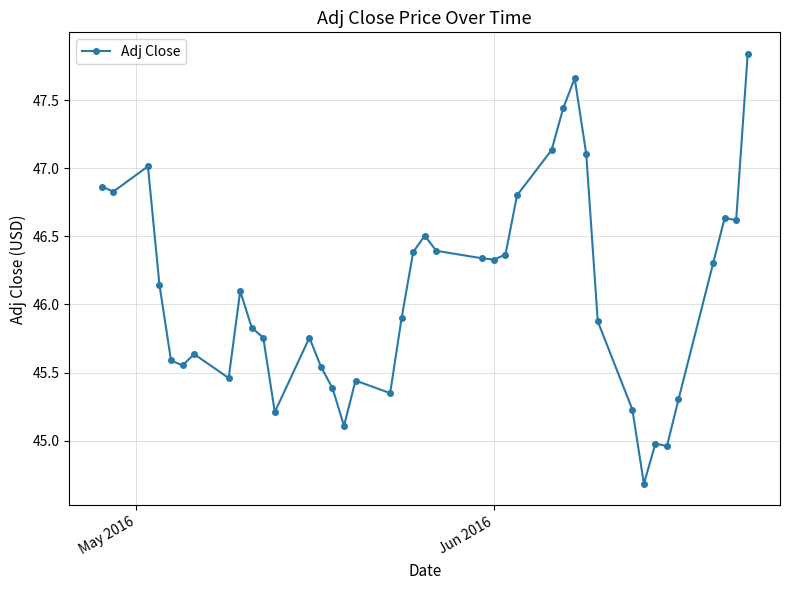

What is the sum of all values?

1843.3